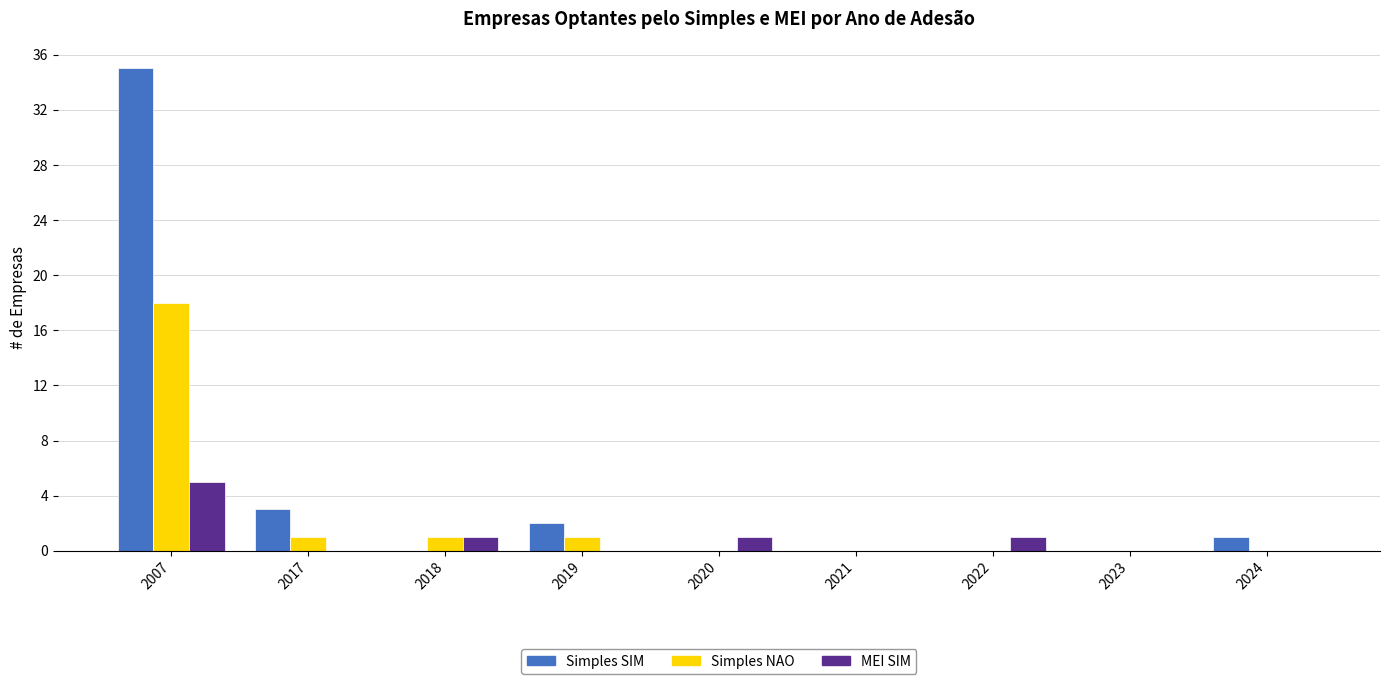

Count the MEI SIM values in the range 0 to 1.

8